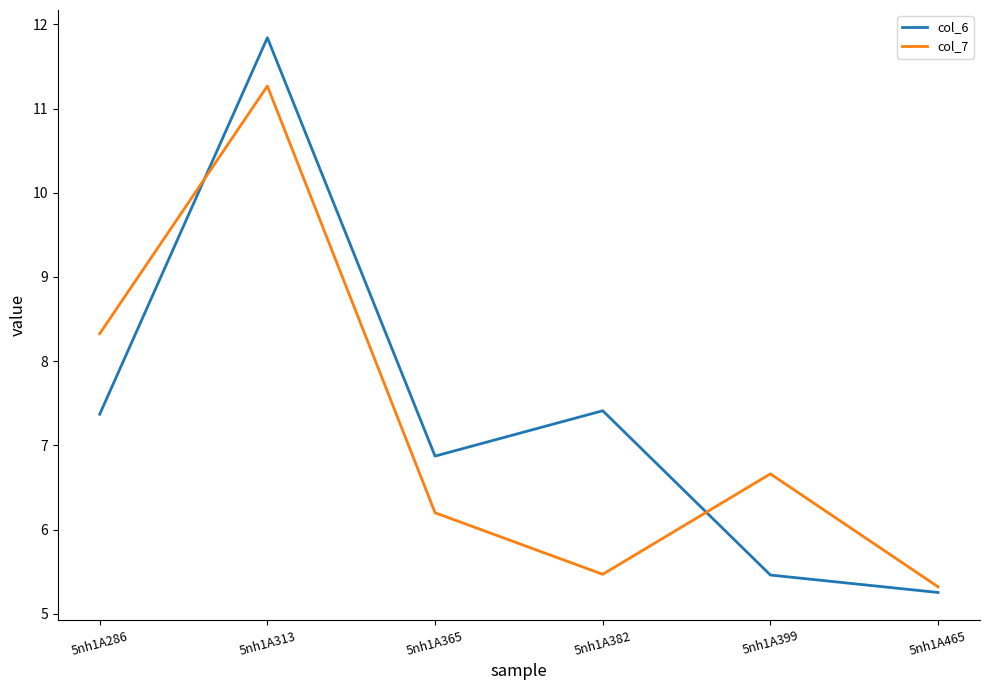

List the series in order of their overall mean, lowest first.

col_7, col_6